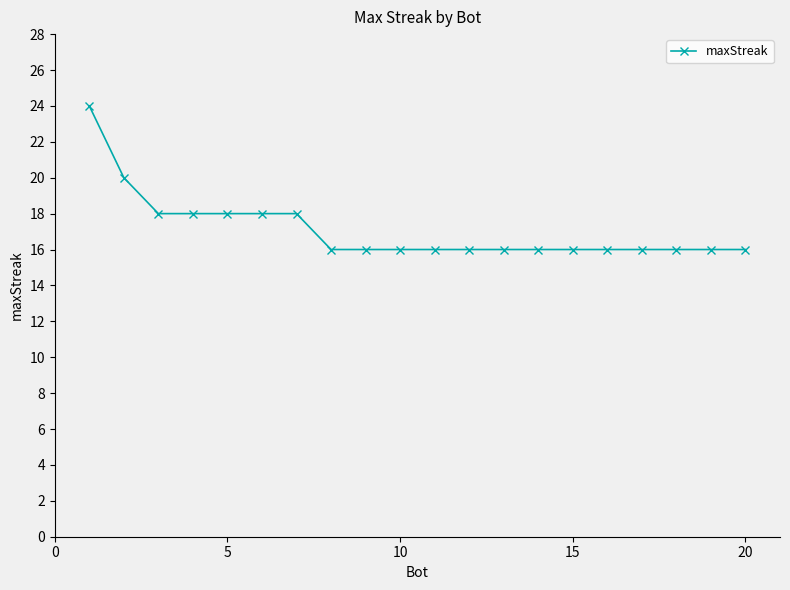

What is the difference between the maximum and minimum values?

8